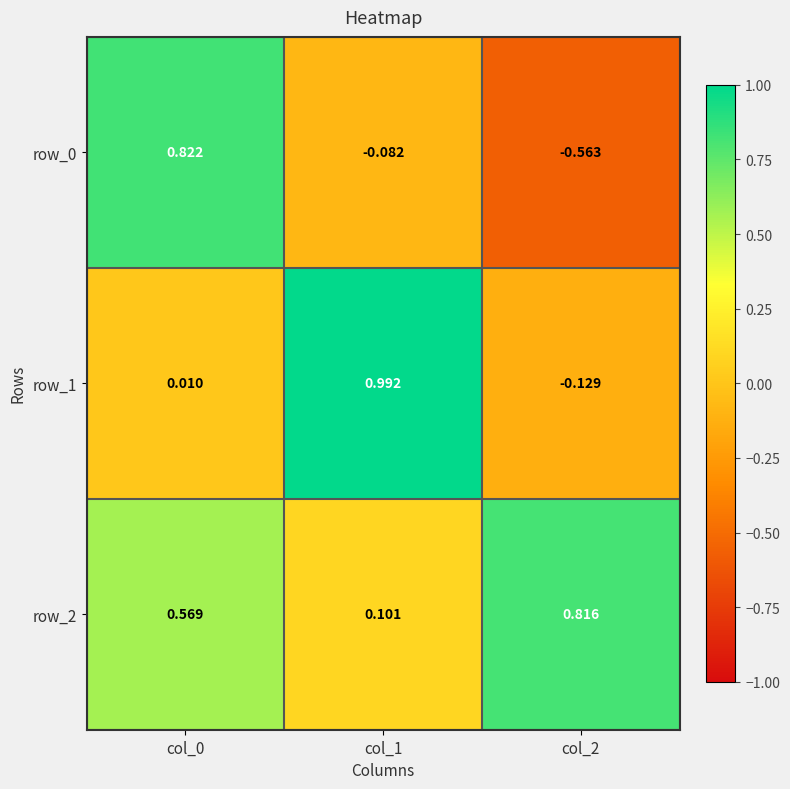

Rank the series at col_1 from lowest to highest value.

row_0, row_2, row_1